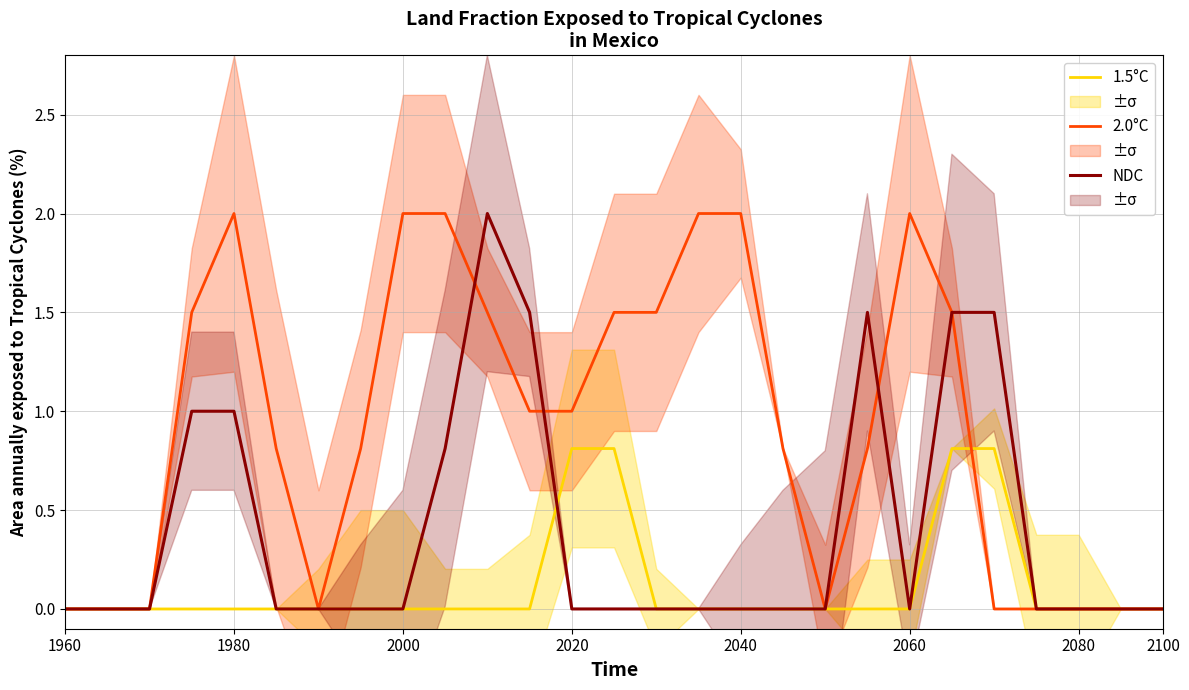

True or false: NDC has a value of -0.9 at 2060.

False